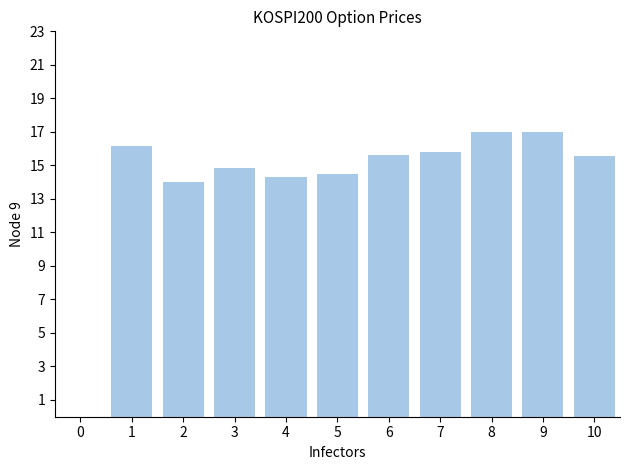

What is the greatest value displayed?

17.0